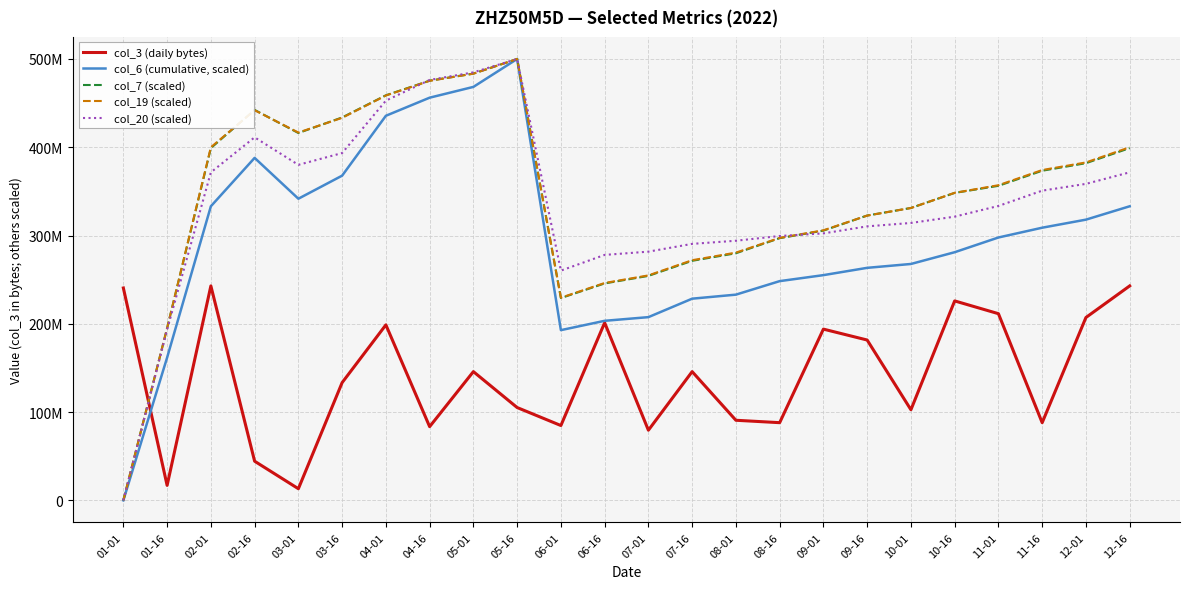

The value of col_6 (cumulative, scaled) at 01-01 is 0.0. True or false?

True